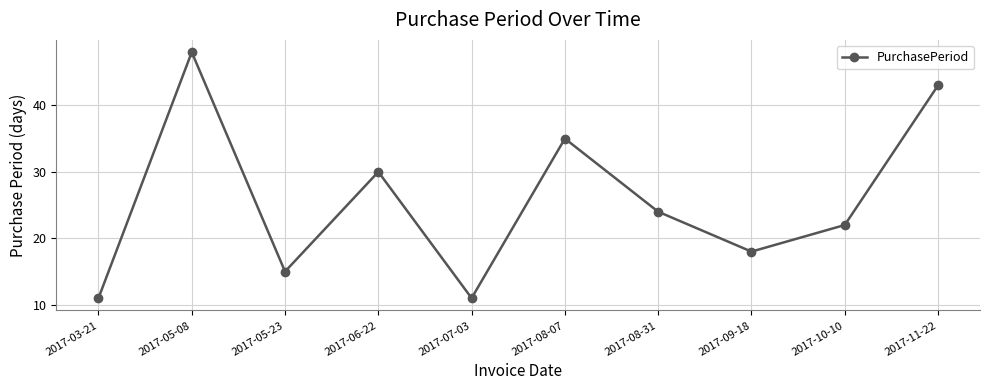

At which category does the chart reach its peak across all series?

2017-05-08